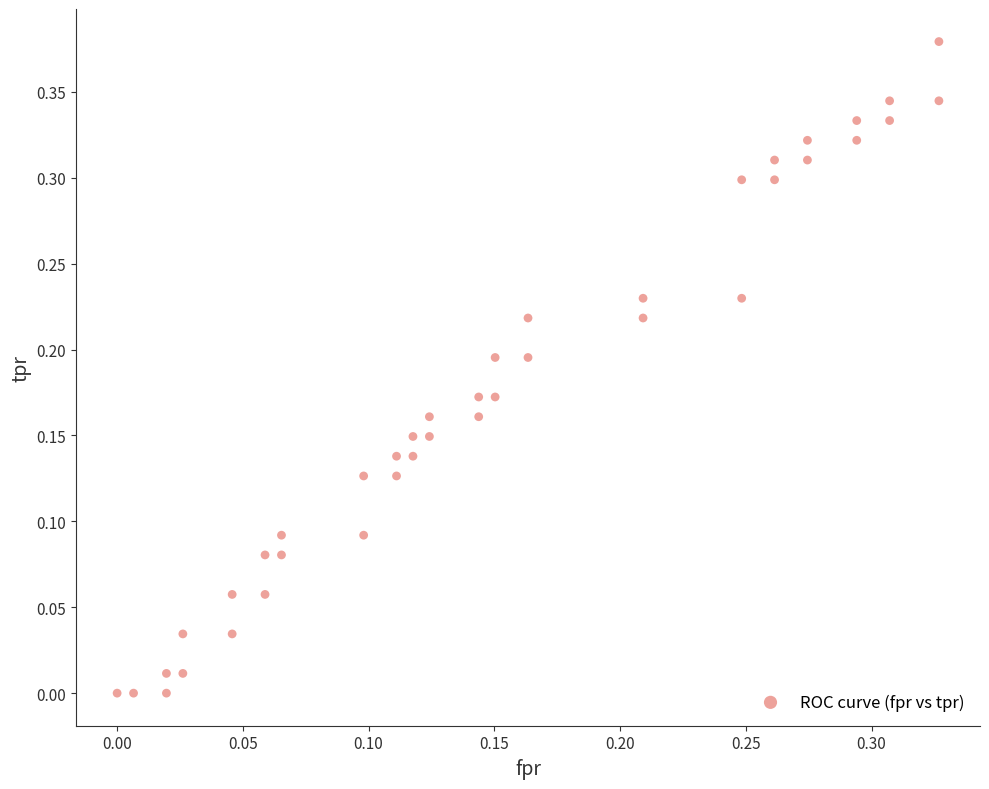

How many data points are displayed?

40